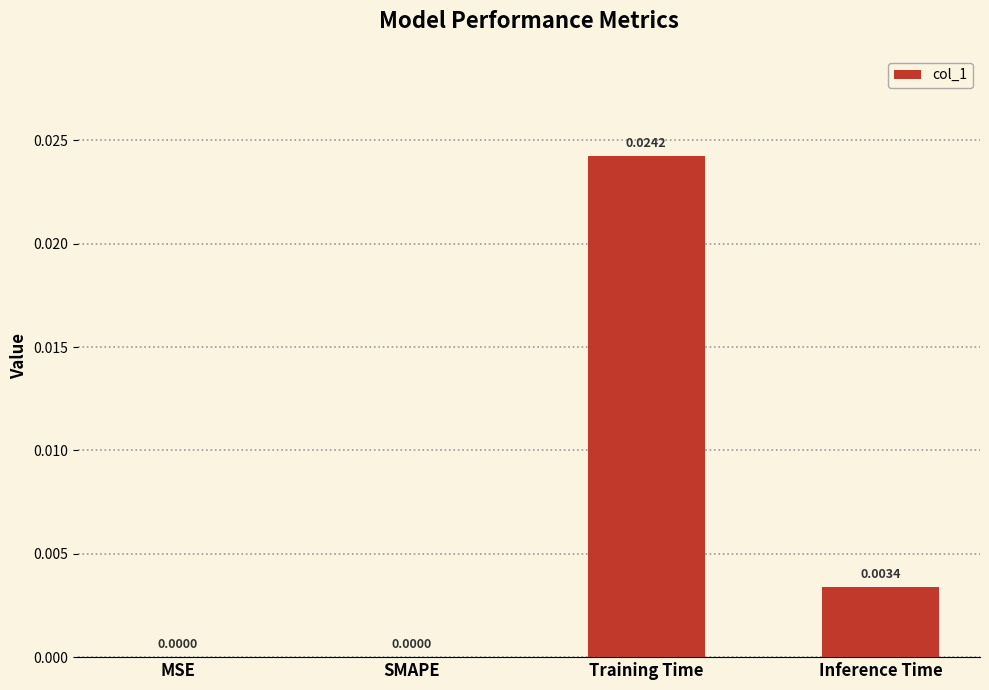

Which category has the highest value across all series?

Training Time